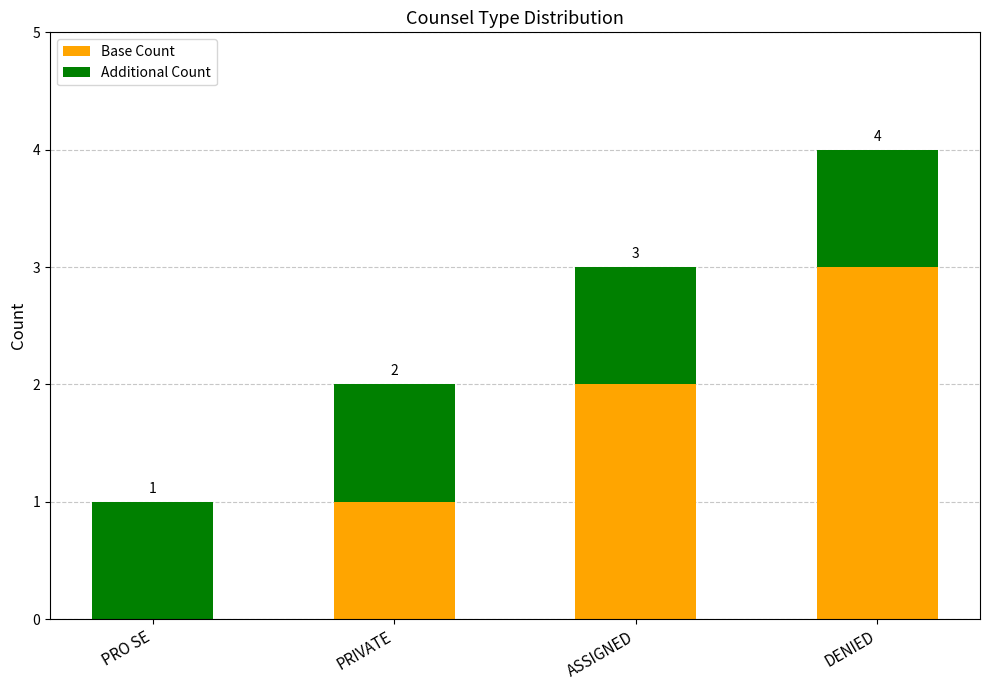

Count the Base Count values in the range 1 to 3.

3